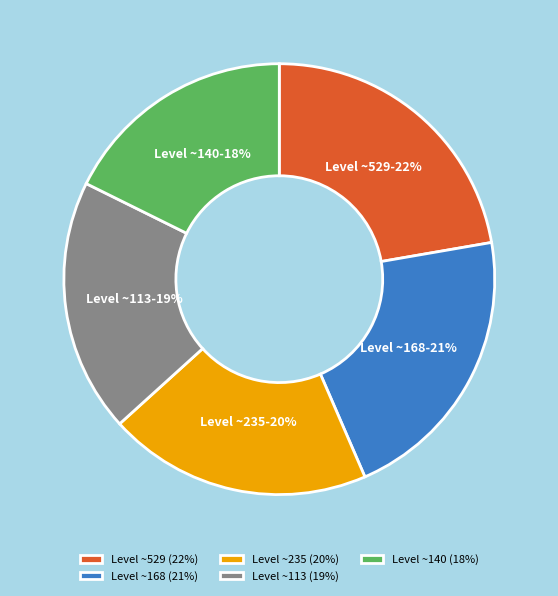

True or false: Level ~113 accounts for 9% of the total.

False